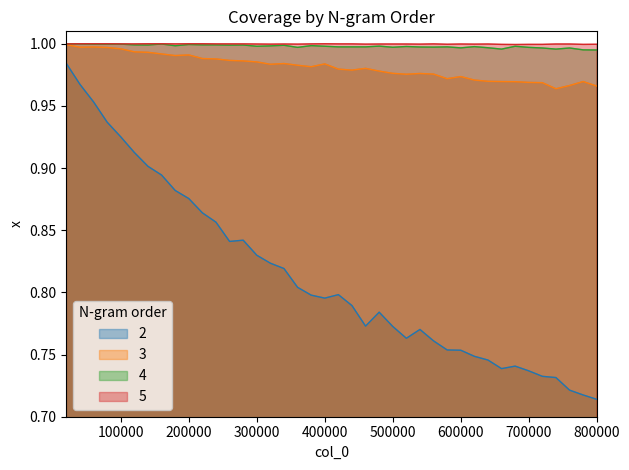

At which category does the chart reach its minimum across all series?

800000